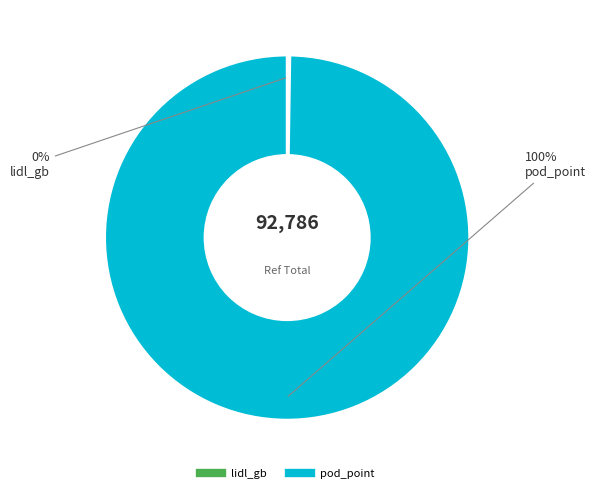

To the nearest percent, what is the difference between the largest and smallest slice percentages?

100%